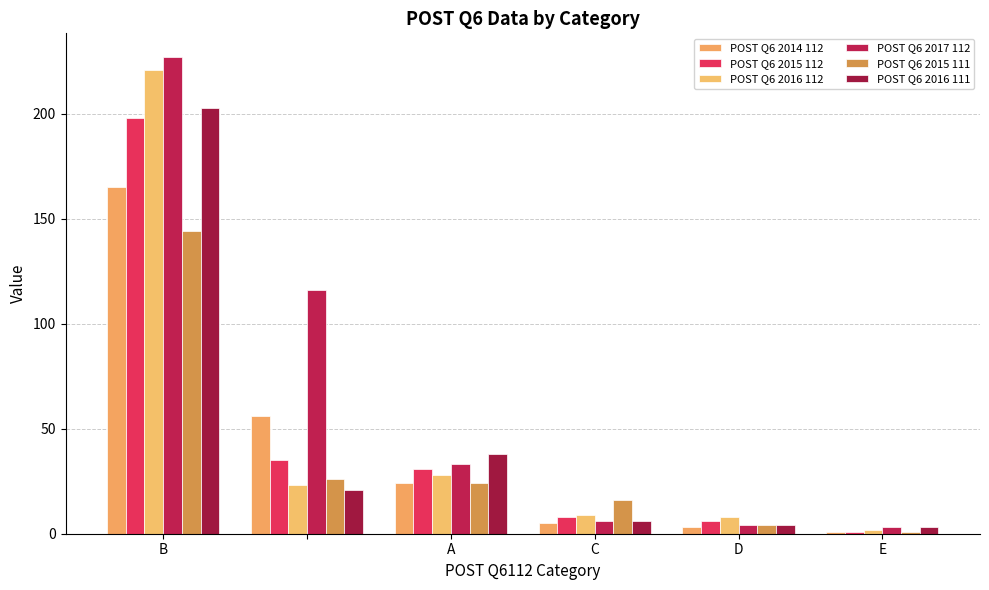

What is the lowest value of the POST Q6 2016 112 series?

2